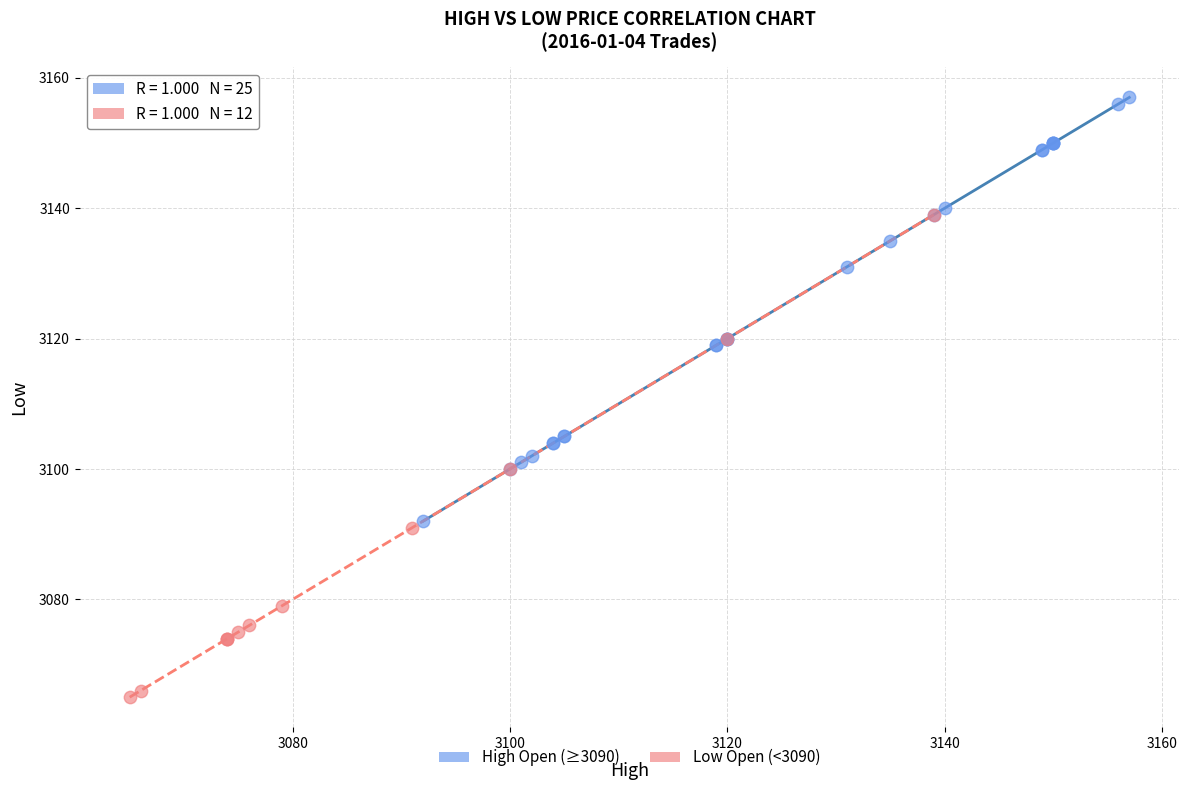

Which series contains the highest Y value?

High Open (≥3090)